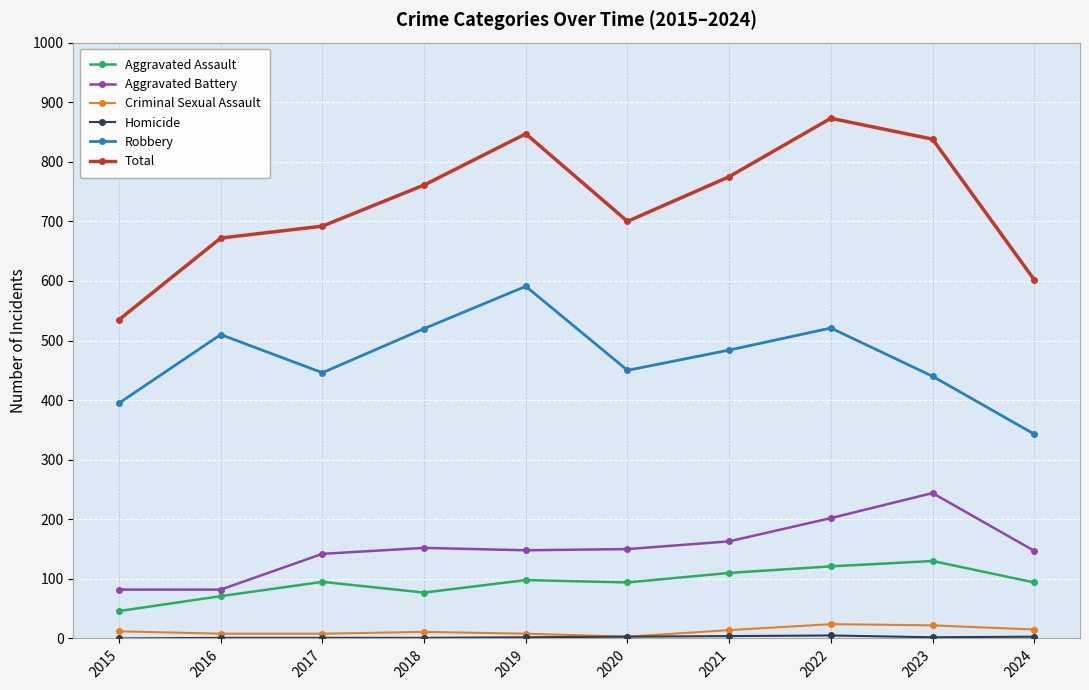

True or false: Criminal Sexual Assault has more than 1 points higher than both neighbors.

True